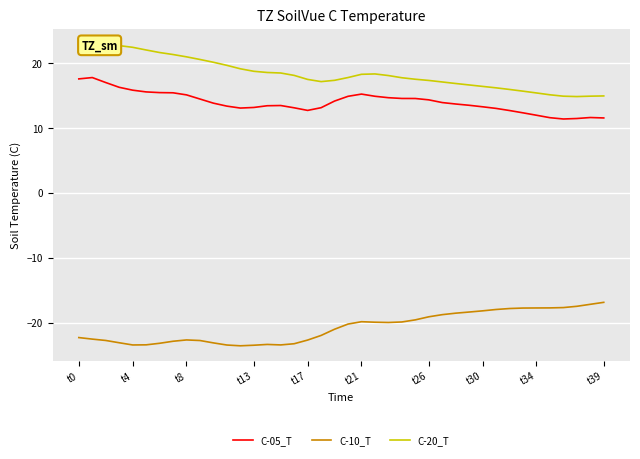

What is the highest value of the C-05_T series?

17.8